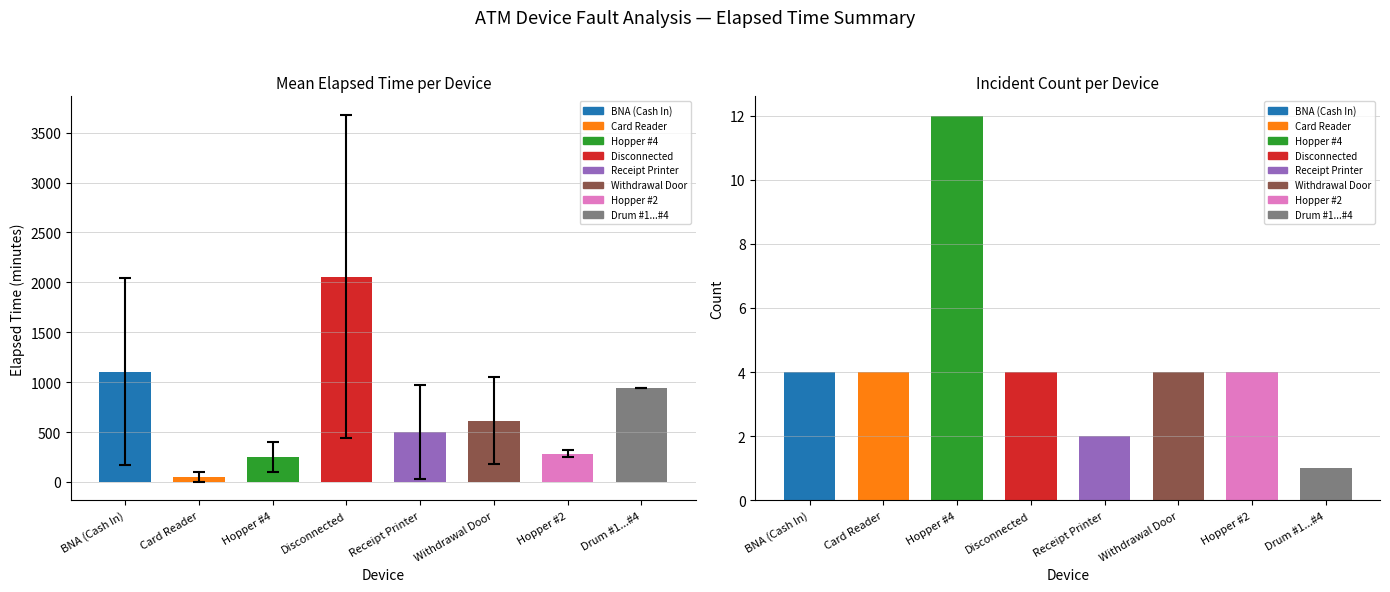

What is the difference between the maximum and minimum values in the BNA (Cash In) series?

2595